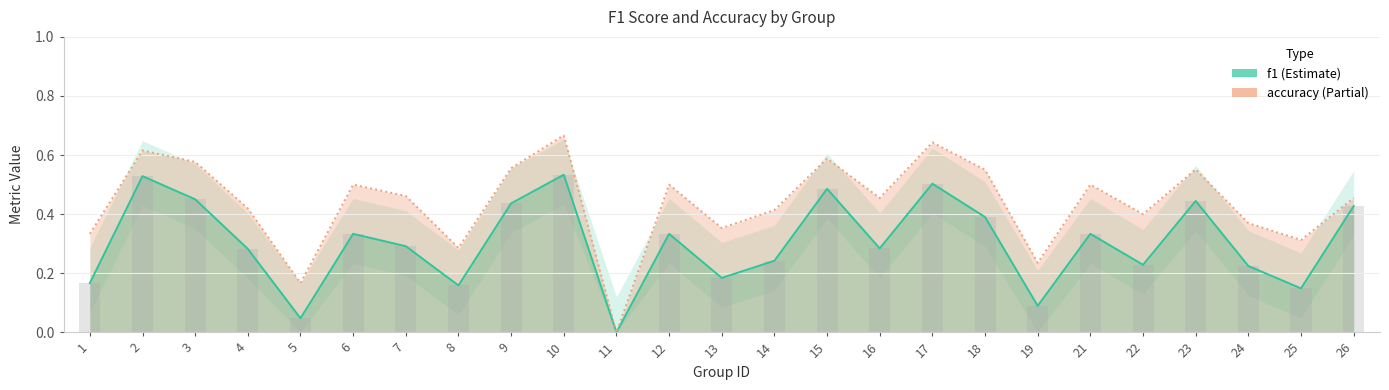

List the series in order of their peak value, lowest first.

f1, accuracy